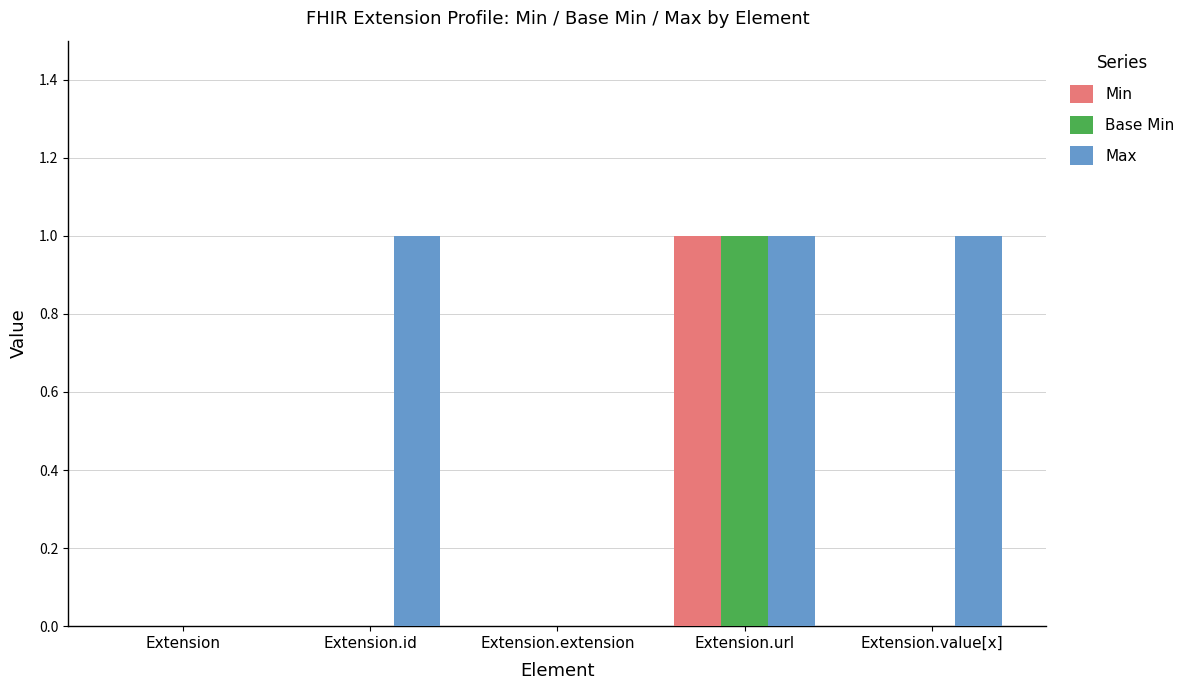

How many Max values are between 0 and 1?

5